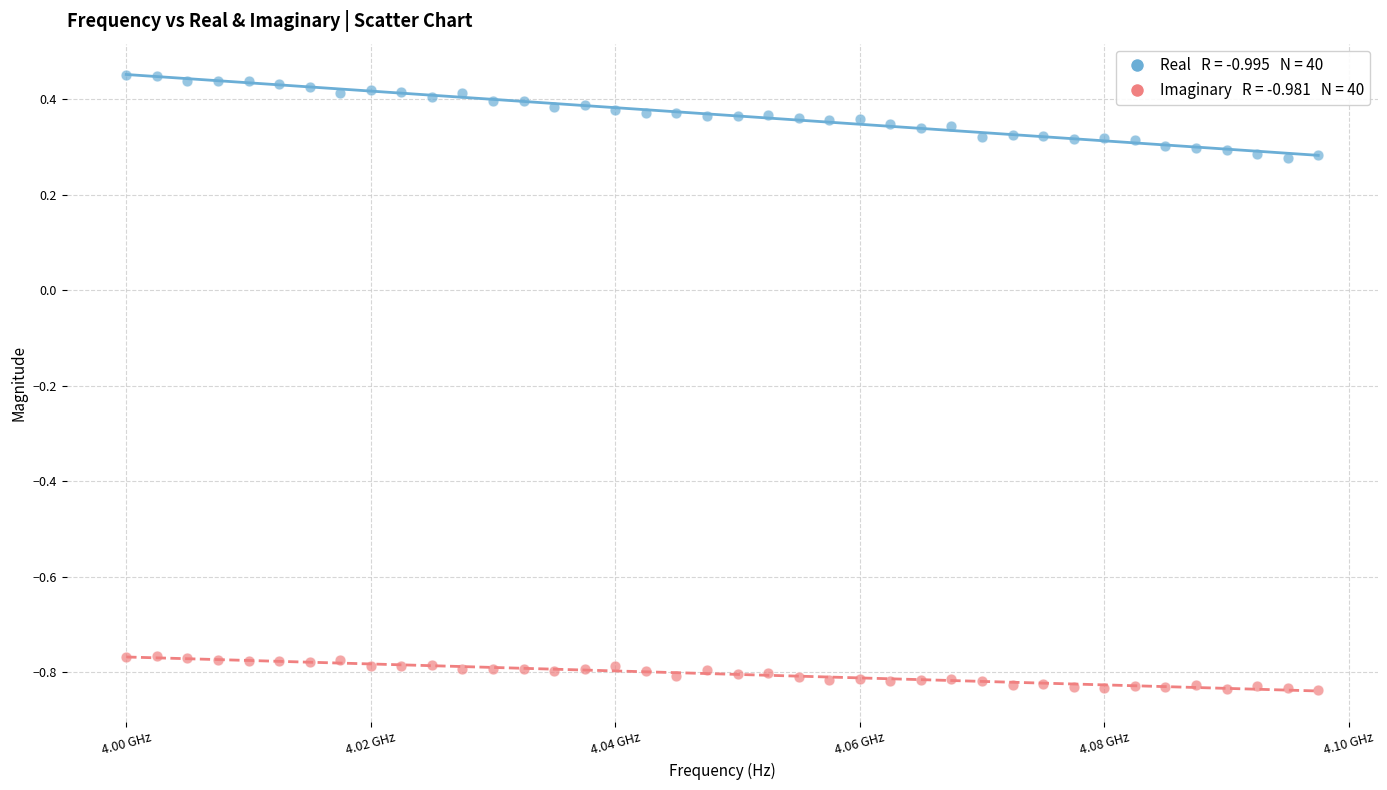

Across all data points, what is the range of Y values (max minus min)?

1.3